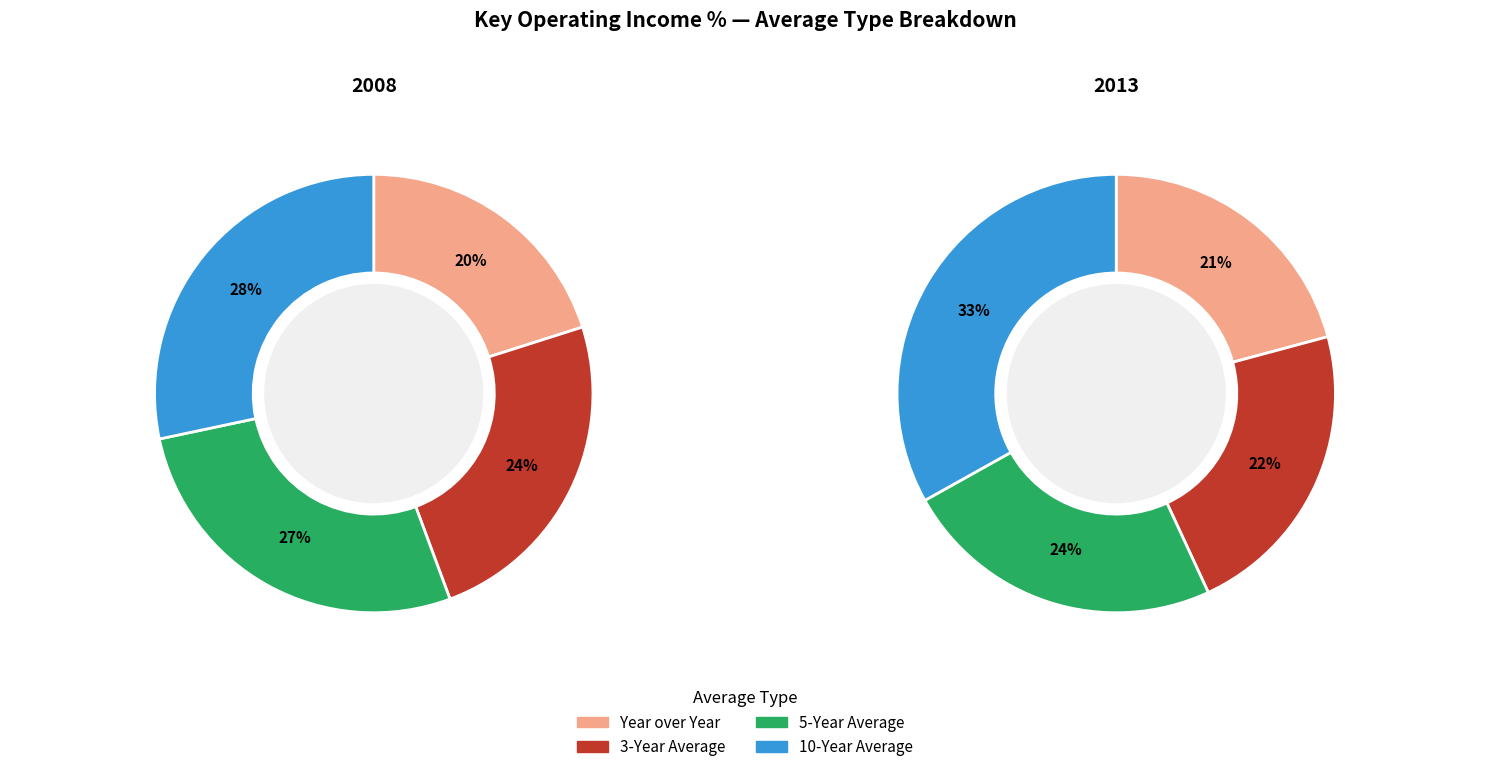

Which has a higher value, 3 or 2?

3